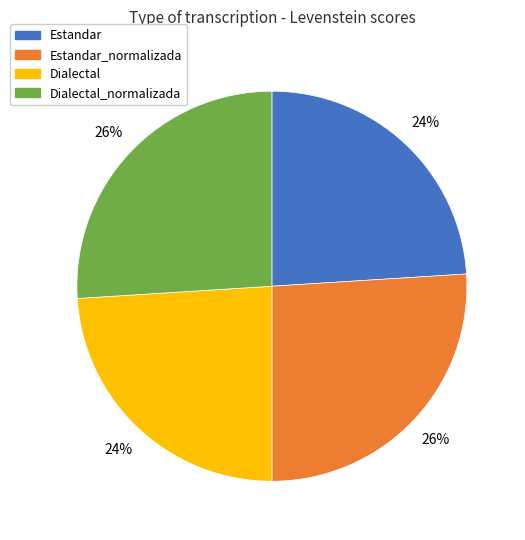

Is the sum of Estandar_normalizada and Dialectal_normalizada greater than half?

Yes